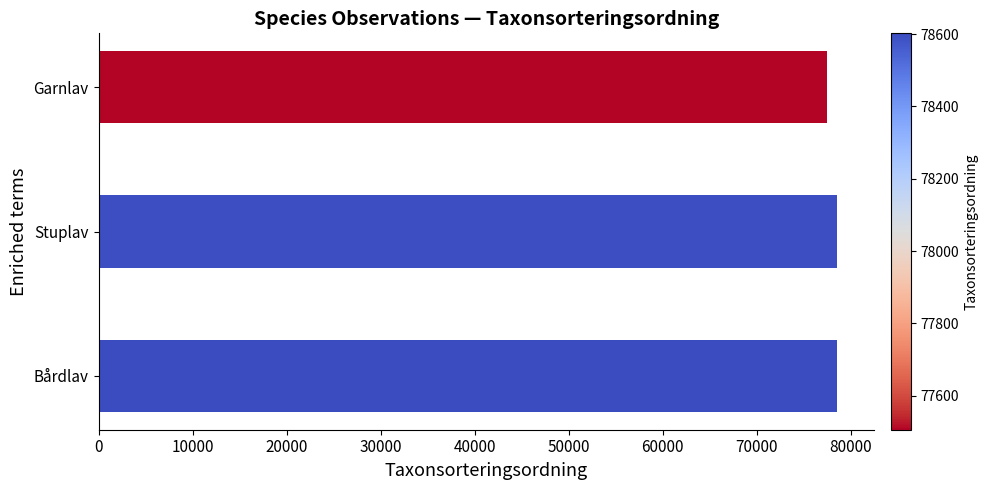

How many series are shown in this chart?

1